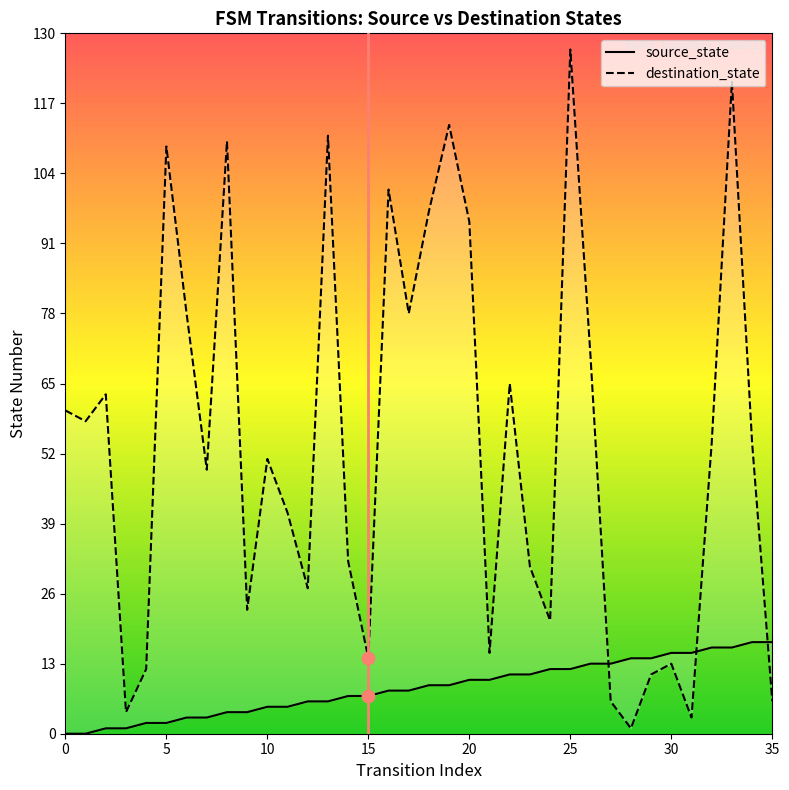

Which series has the largest total across all categories?

destination_state